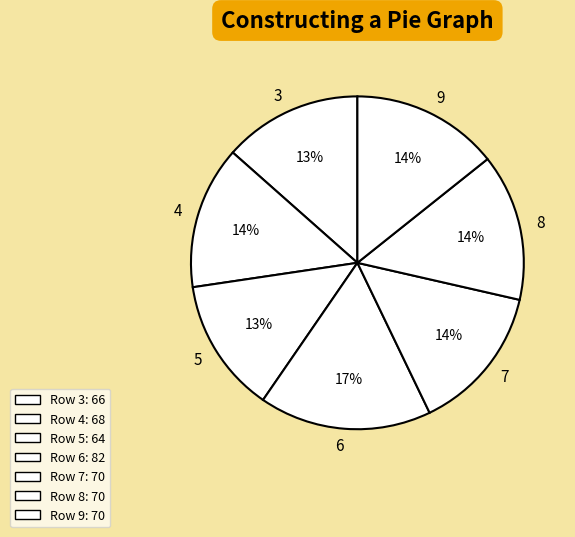

Is there any slice that represents more than half of the pie?

No